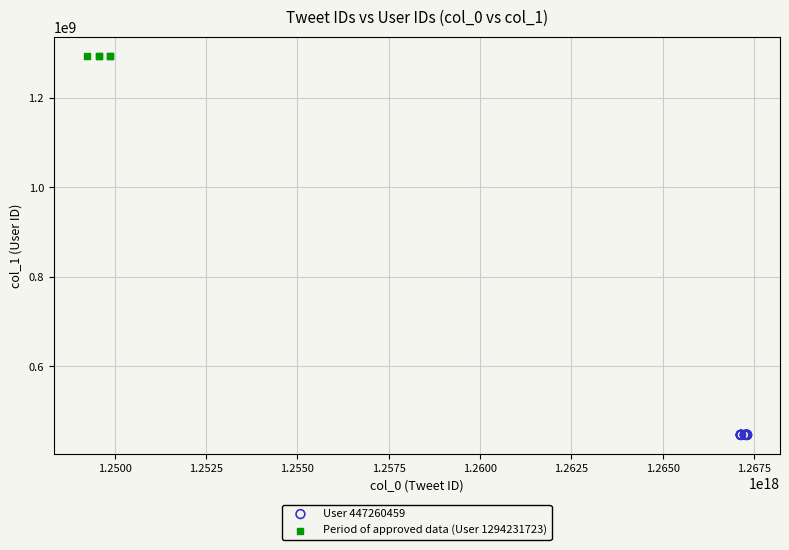

Which series contains the highest Y value?

Period of approved data (User 1294231723)